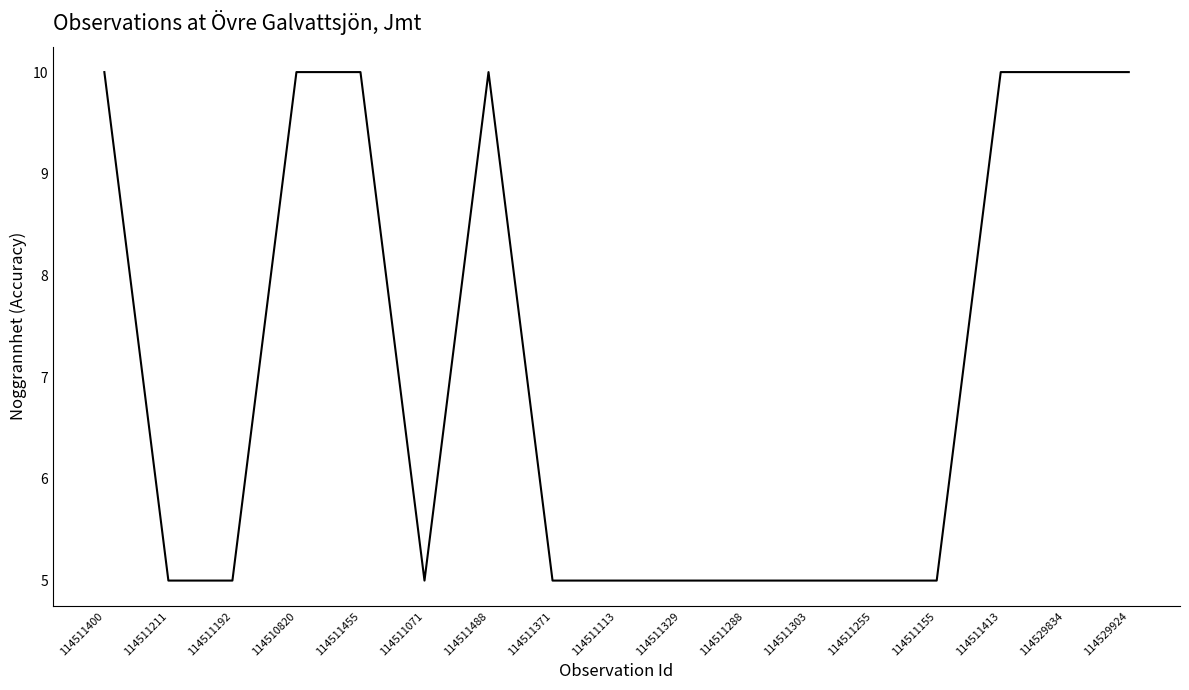

The chart shows a value of 10 at 114511488. True or false?

True